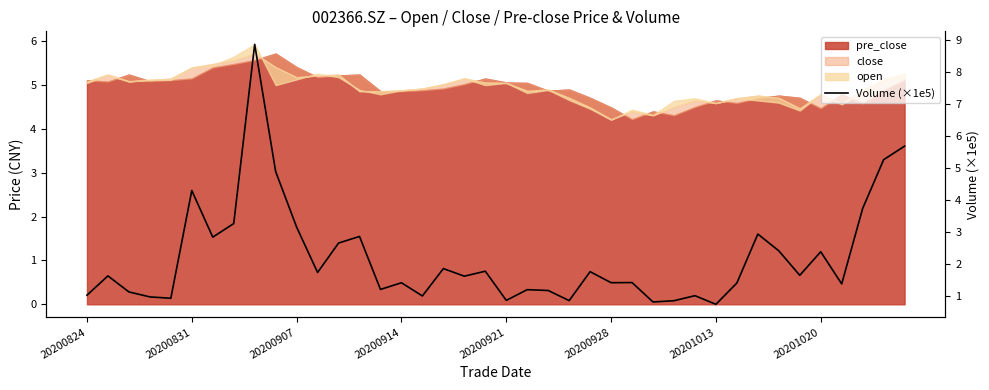

How many data points does each series have?

40